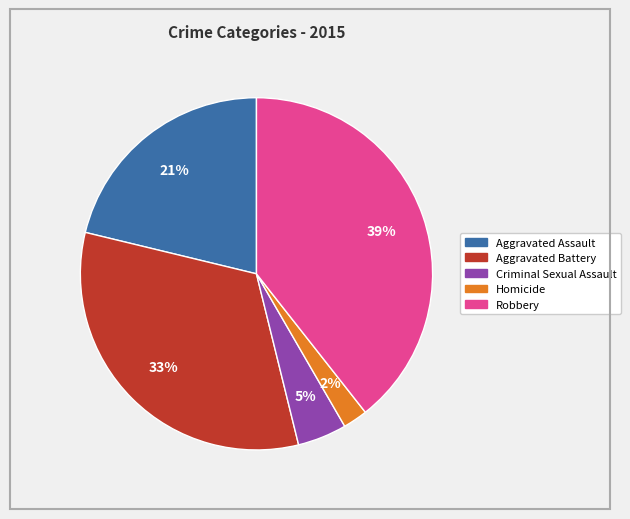

Does Robbery represent more than half of the total?

No